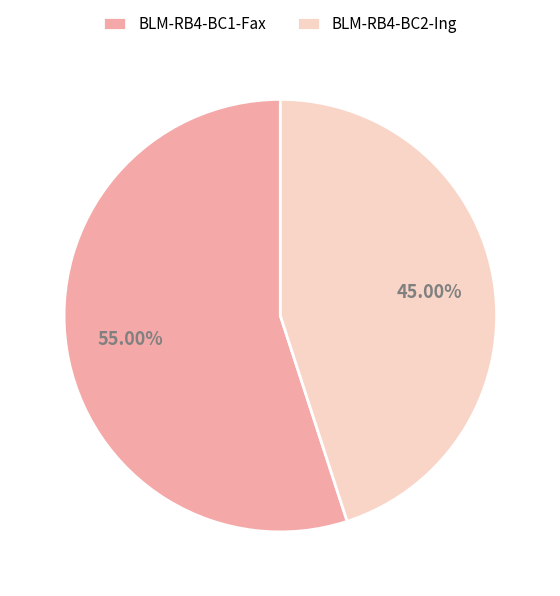

Which has a higher value, BLM-RB4-BC1-Fax or BLM-RB4-BC2-Ing?

BLM-RB4-BC1-Fax